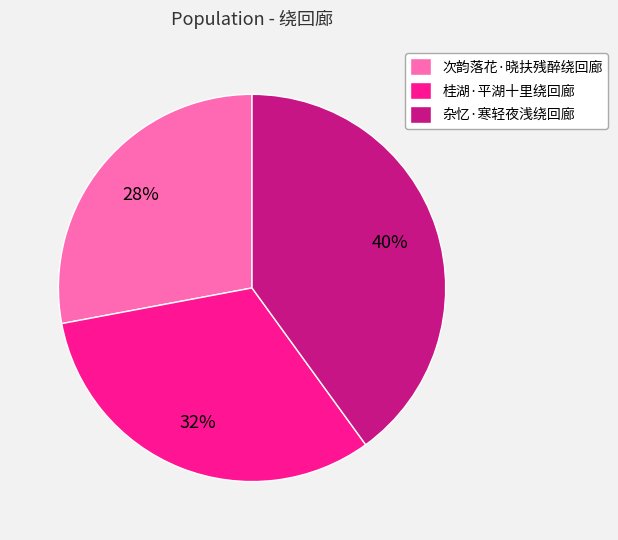

How many slices are in this pie chart?

3